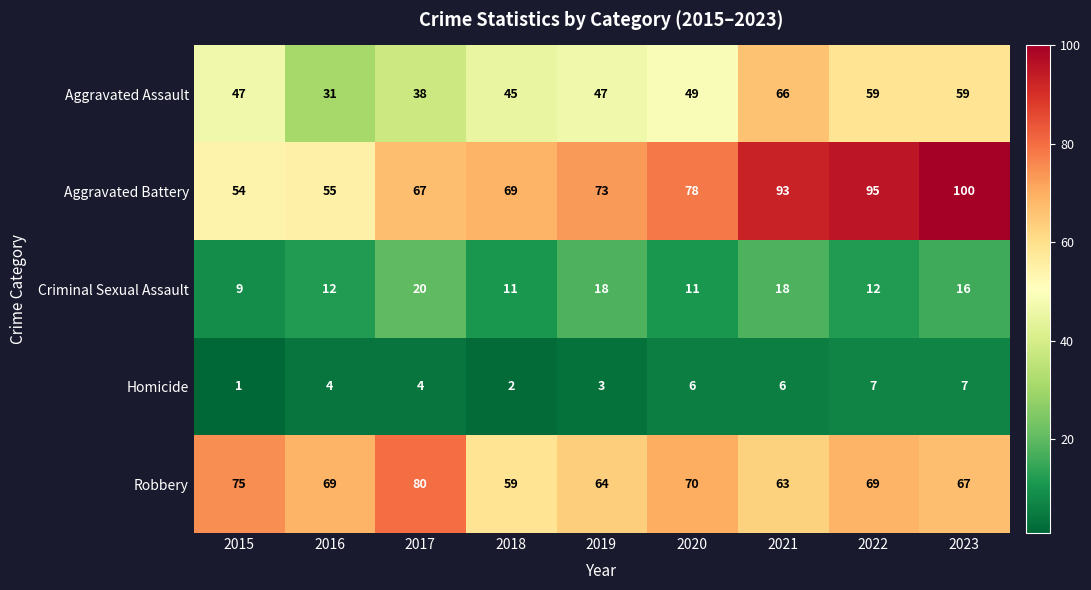

True or false: Aggravated Assault has a value of 32 at 2020.

False